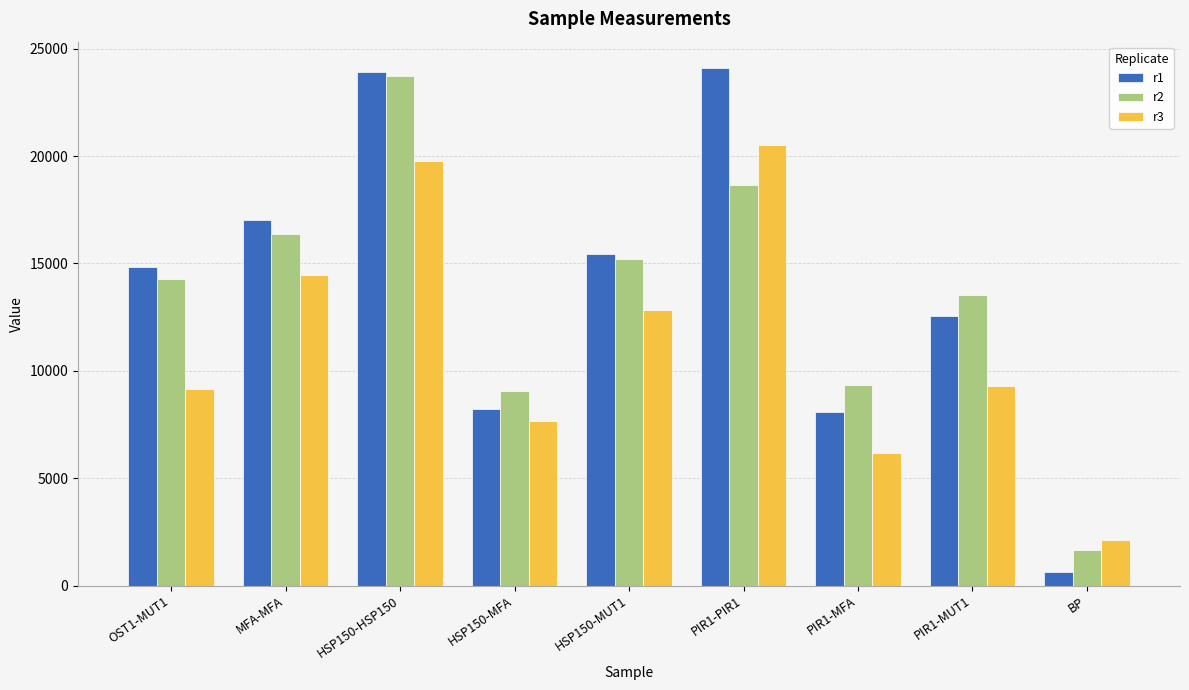

What is the difference between the maximum and minimum values in the r3 series?

18393.2